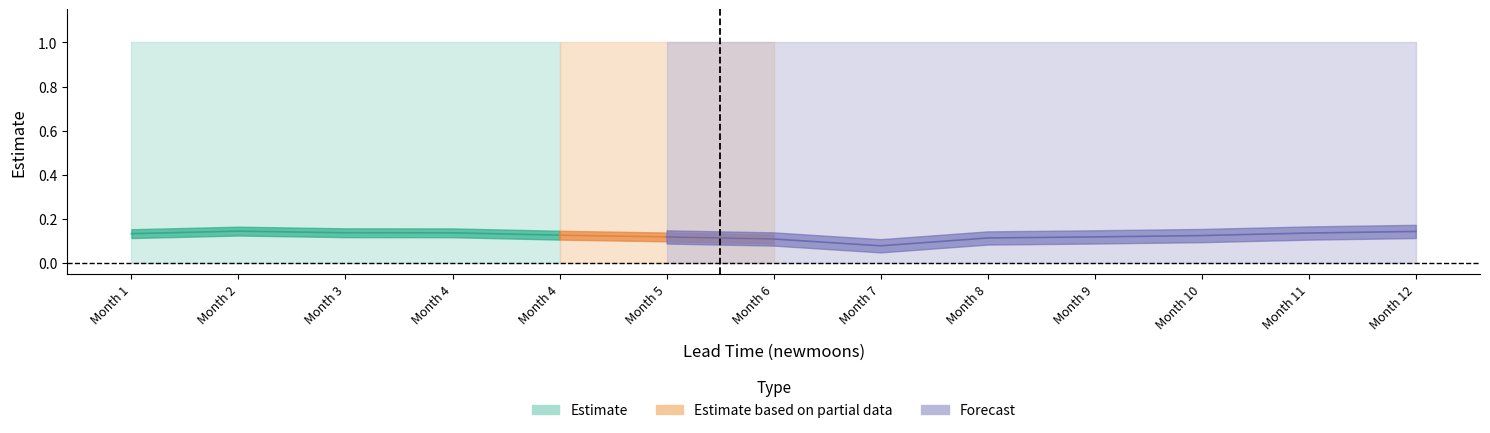

Which series changed the most between 0 and 5?

estimate